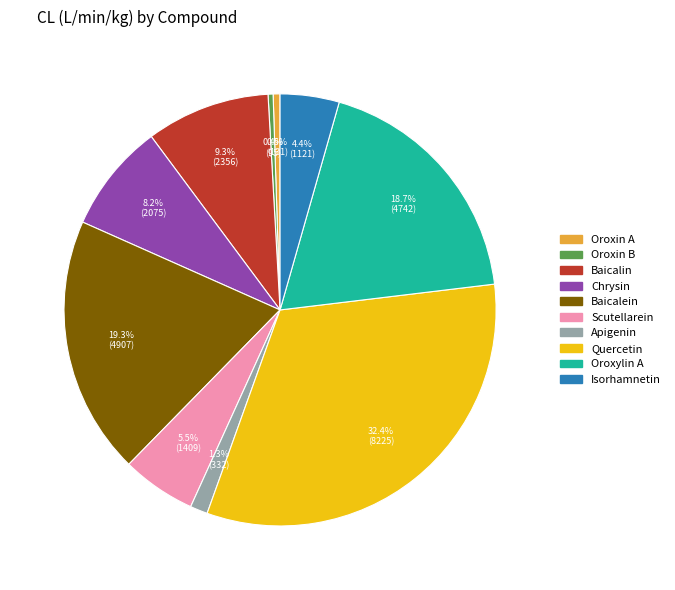

Count the number of slices in the pie.

10